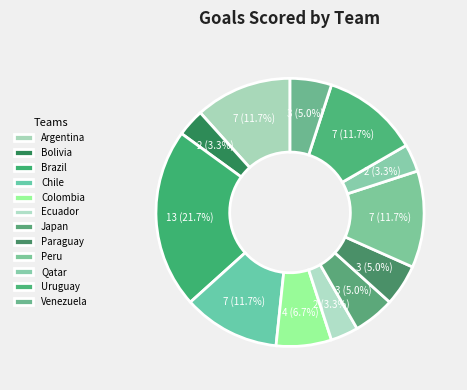

Is there any slice that represents more than half of the pie?

No